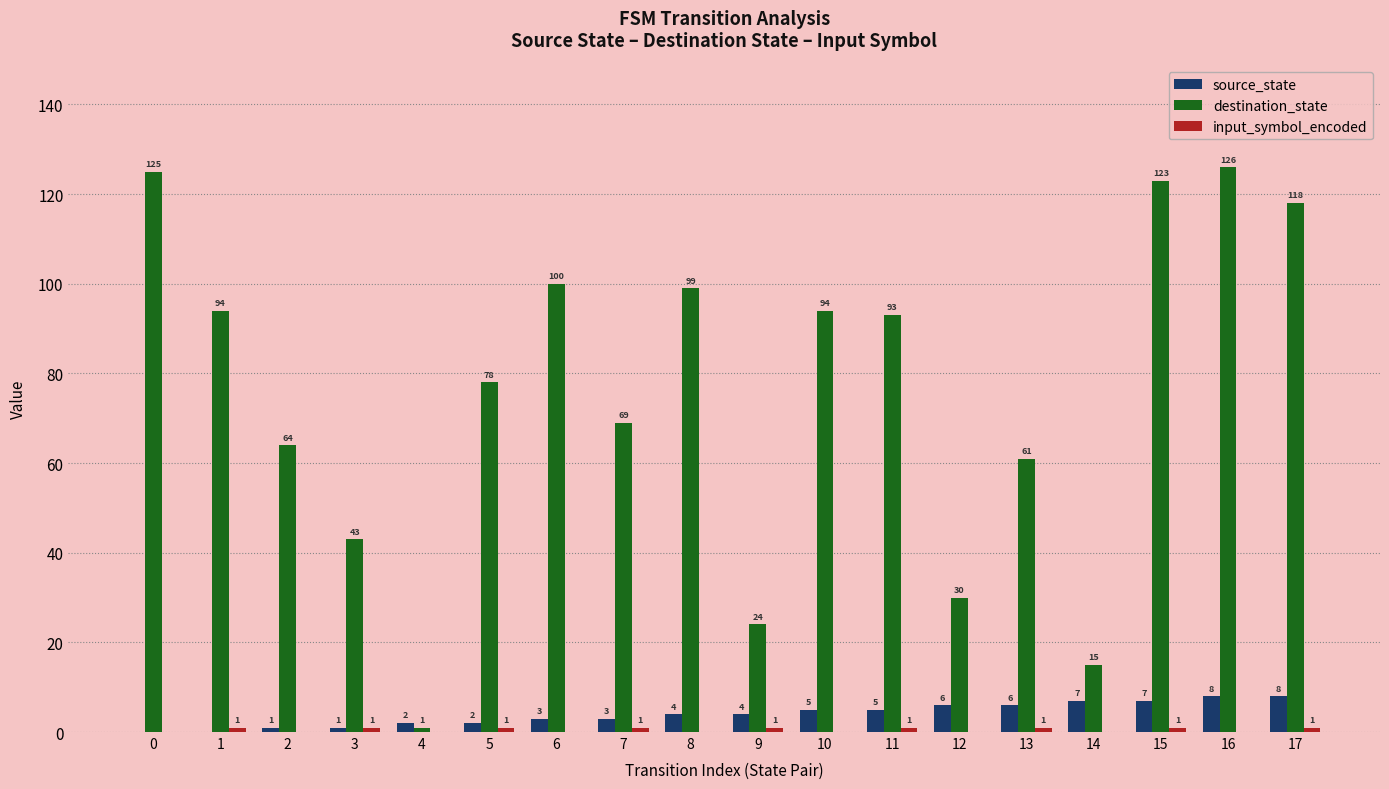

Is it true that destination_state equals 69 at 7?

True